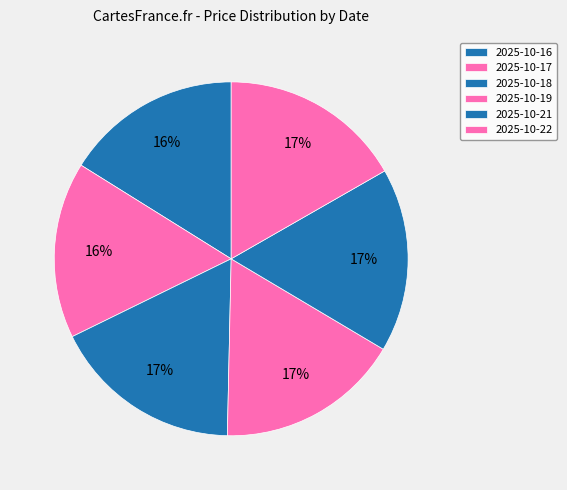

The 2025-10-21 slice represents 17% of the pie. True or false?

True